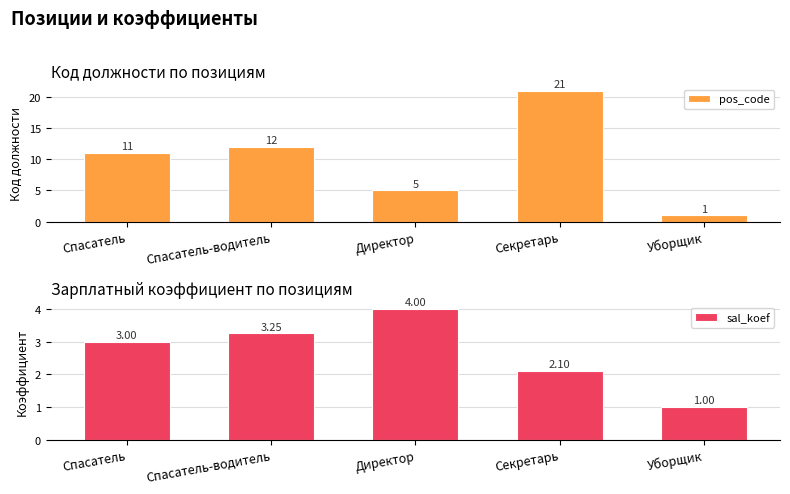

Which series has the largest range (max minus min)?

pos_code